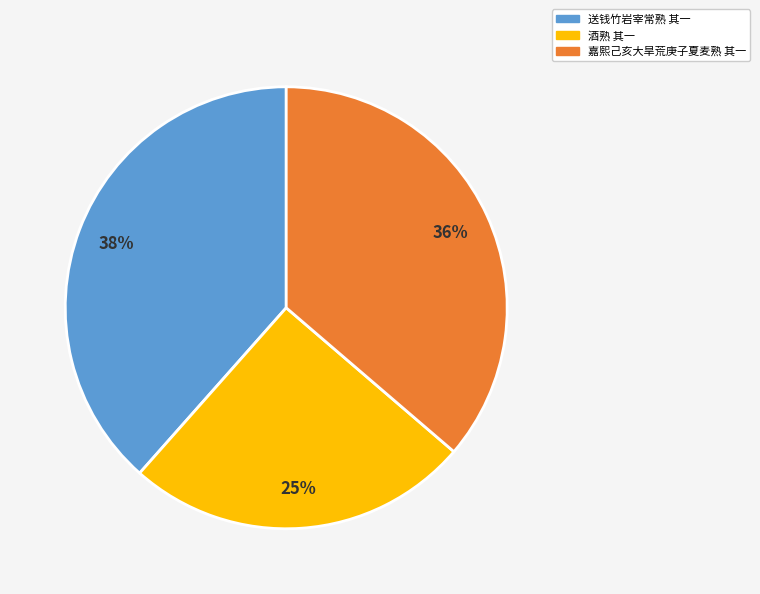

True or false: 酒熟 其一 accounts for 25% of the total.

True